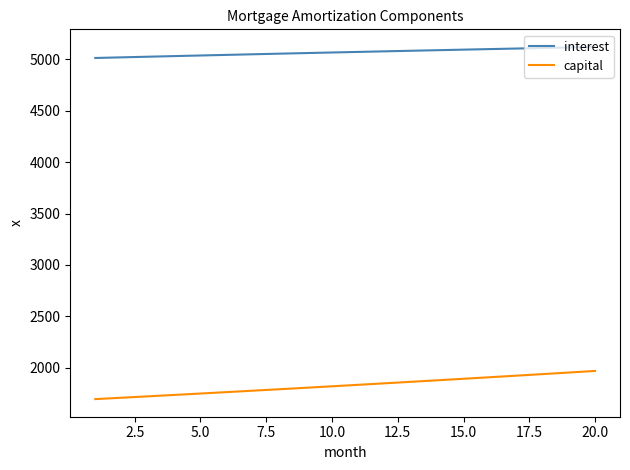

List the series in order of their overall mean, lowest first.

capital, interest